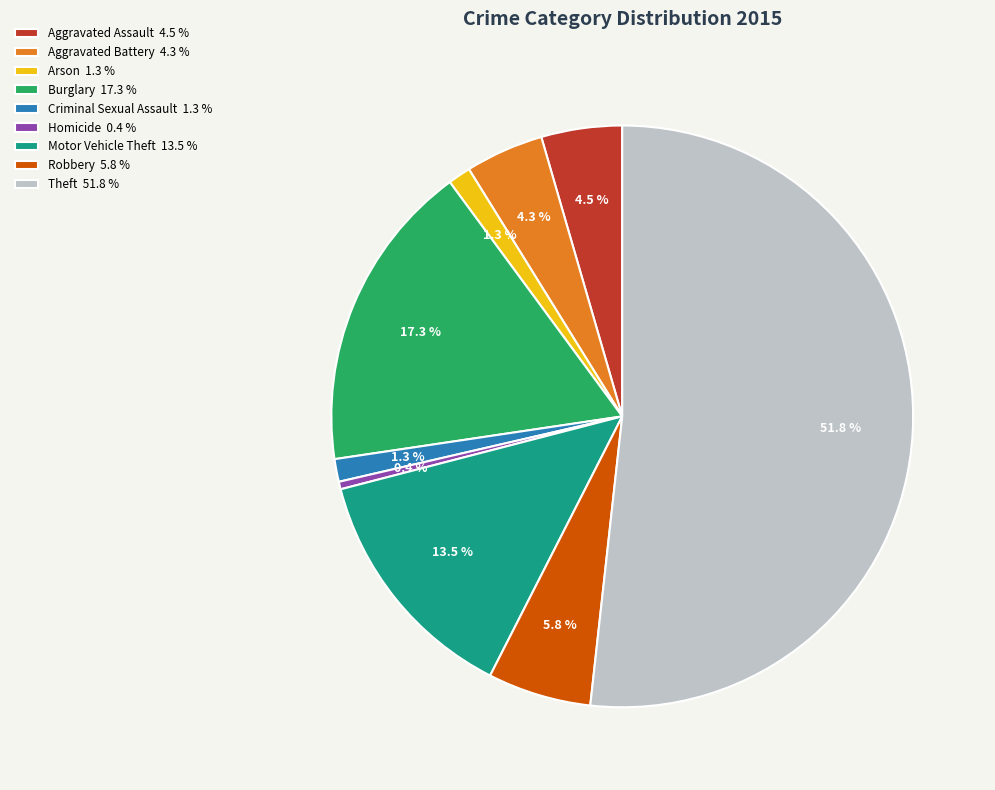

How many slices are in this pie chart?

9